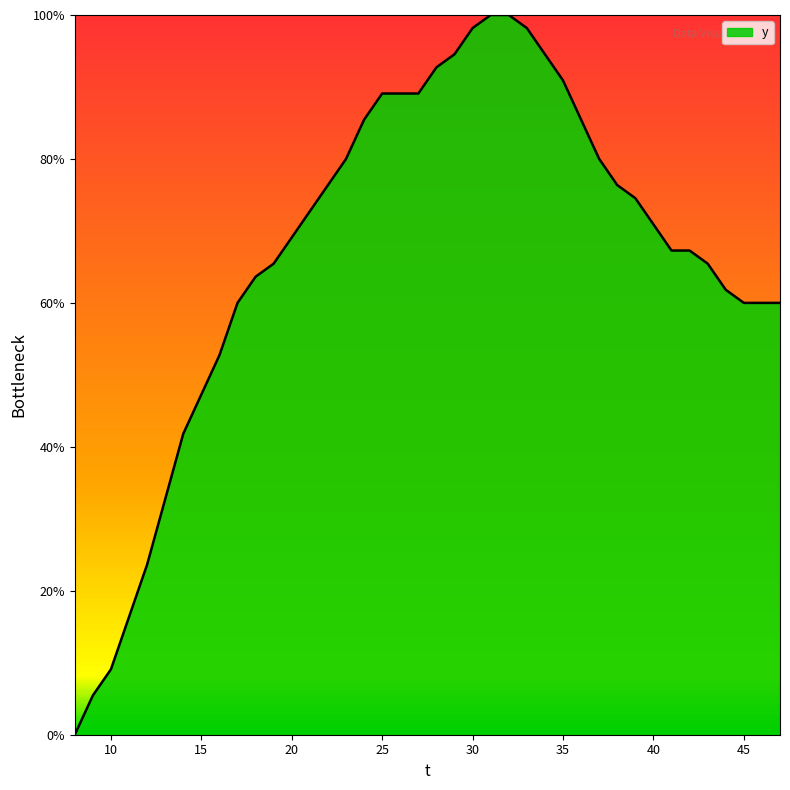

What is the difference between the maximum and minimum values?

100.0